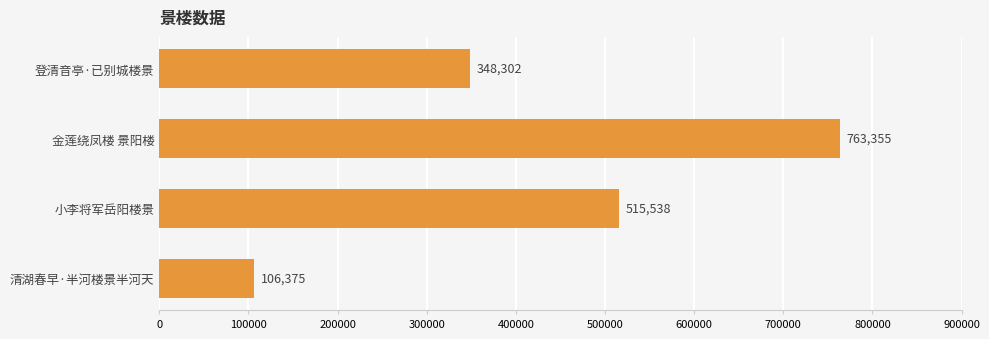

Which has a higher value, 登清音亭·已别城楼景 or 清湖春早·半河楼景半河天?

登清音亭·已别城楼景